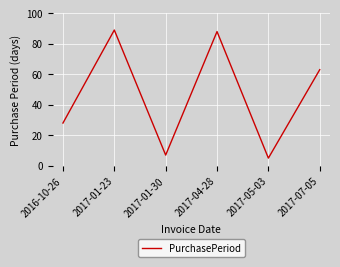

Does the chart have visible grid lines?

Yes